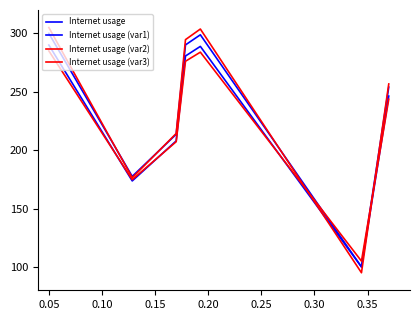

How many times do Internet usage (var1) and Internet usage (var2) cross each other?

2